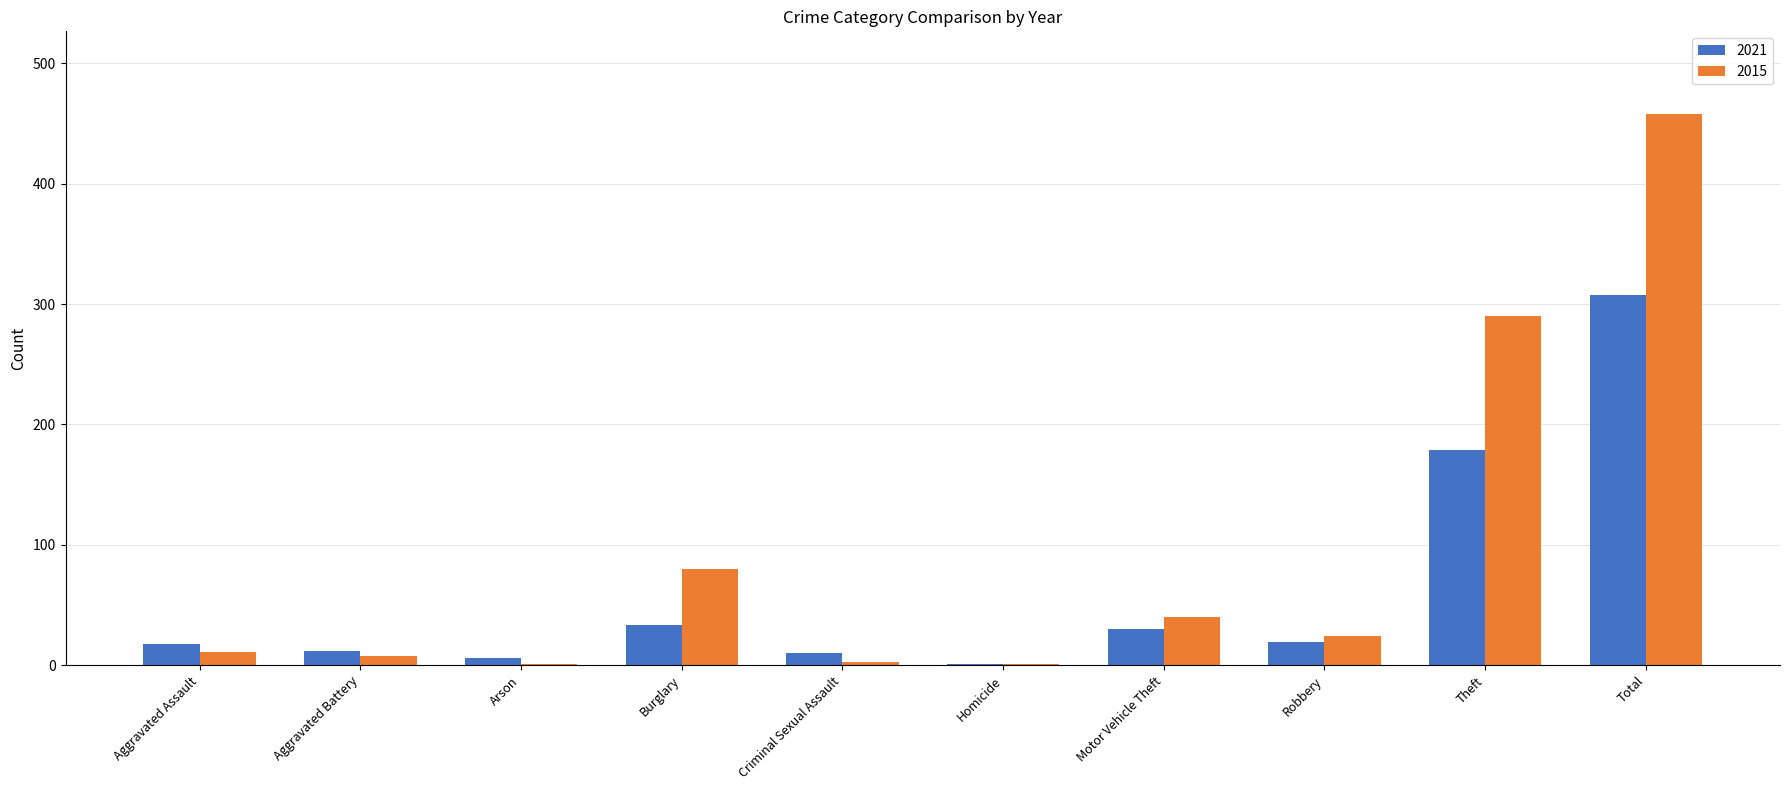

At which label does 2021 reach its peak?

Total